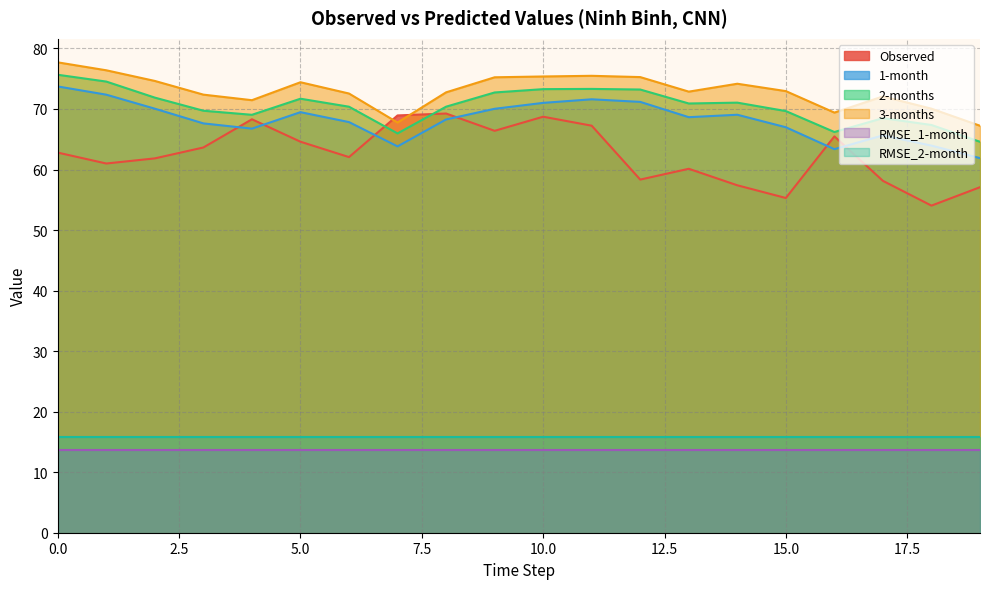

How many values in the 3-months series exceed 72?

15